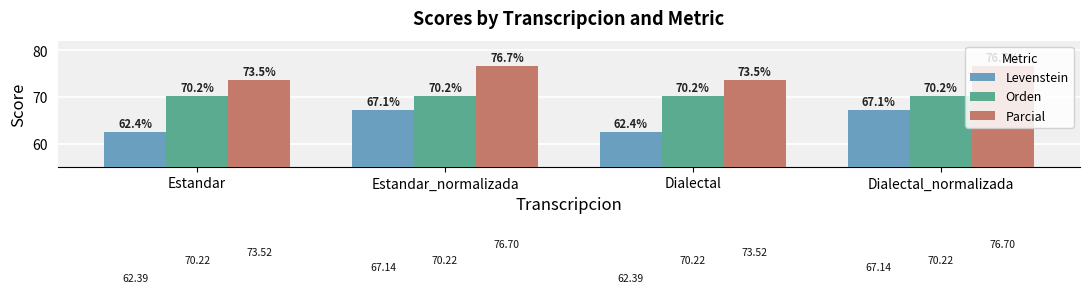

Which series has the widest spread of values?

Levenstein